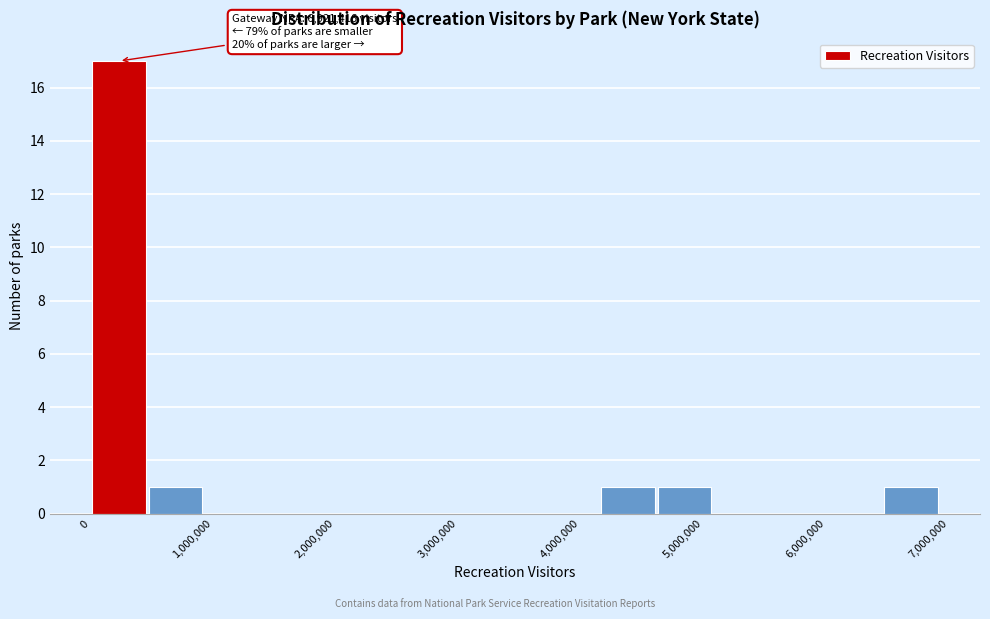

Which range on the x-axis has the tallest bar?

0 to 500000